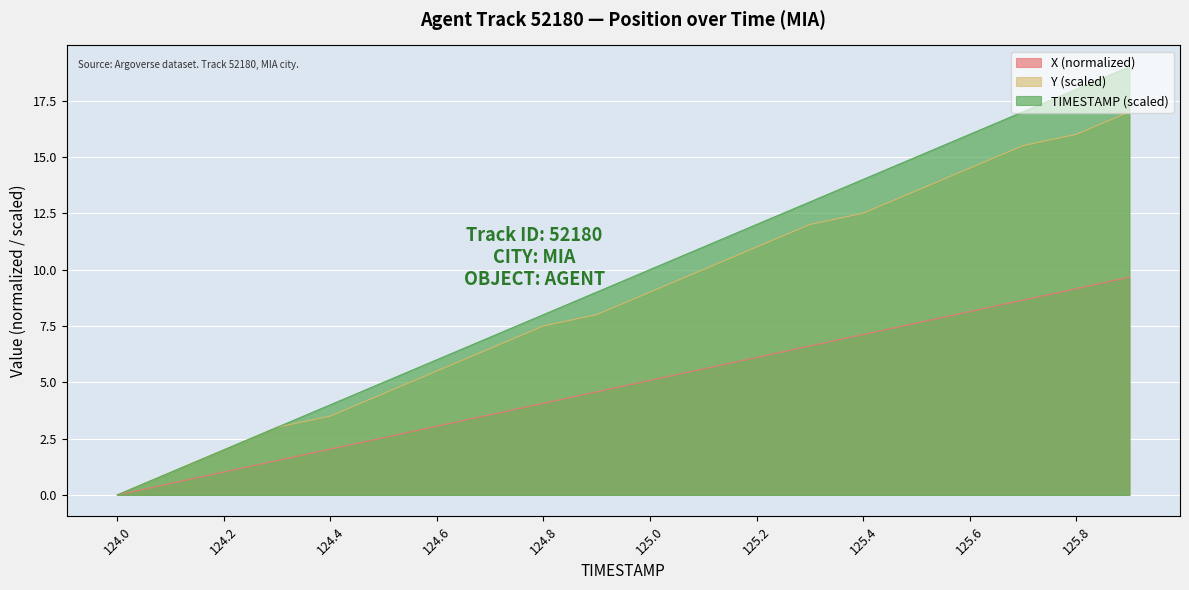

How many lines are shown in the chart?

3